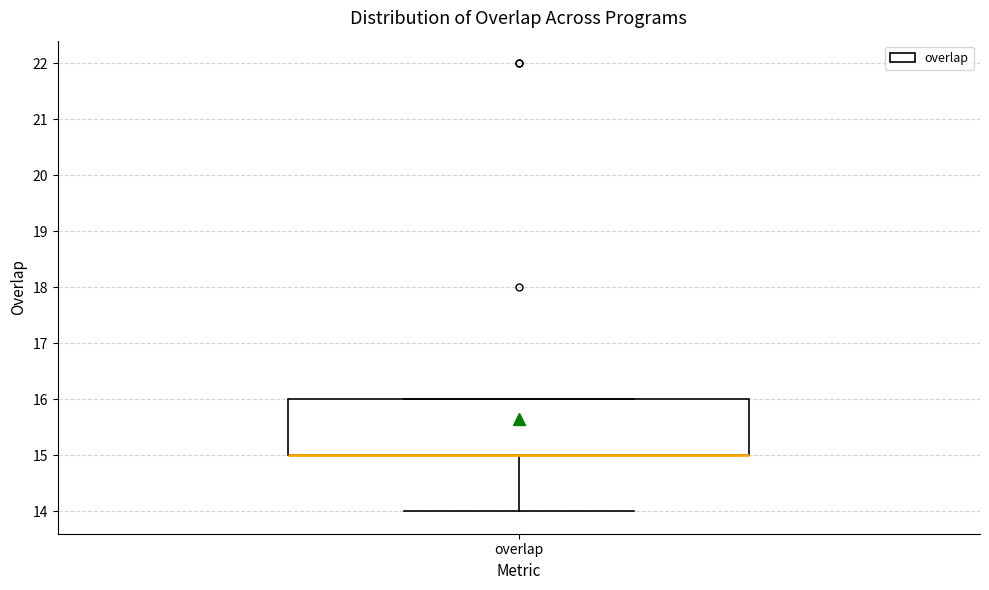

Where is the lower edge of the box for overlap on the y-axis? The values are not printed on the chart, so give them approximately, as read against the axis.

15